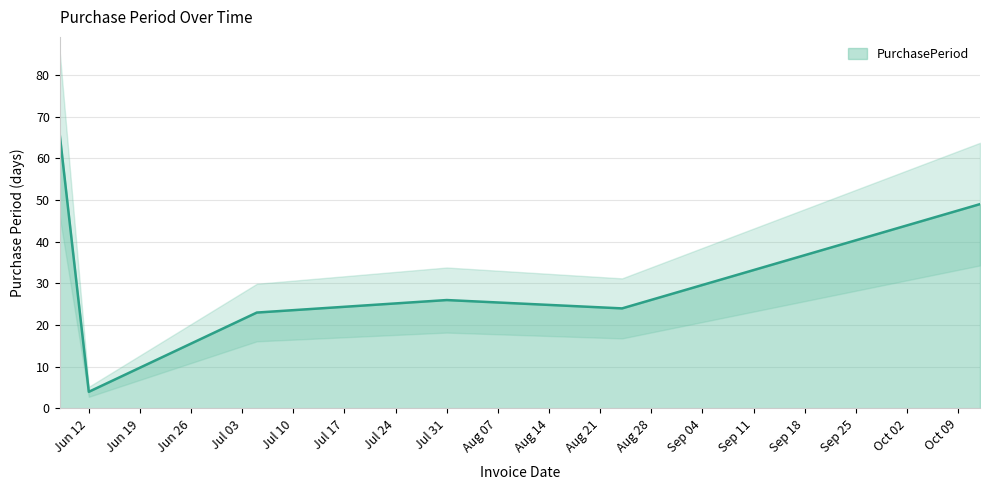

What is the label of the 4th point from the right?

2017-07-05